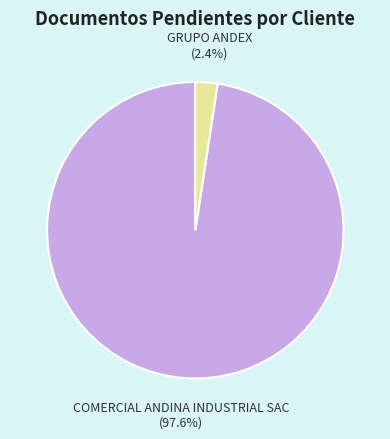

The GRUPO ANDEX slice represents 2% of the pie. True or false?

True